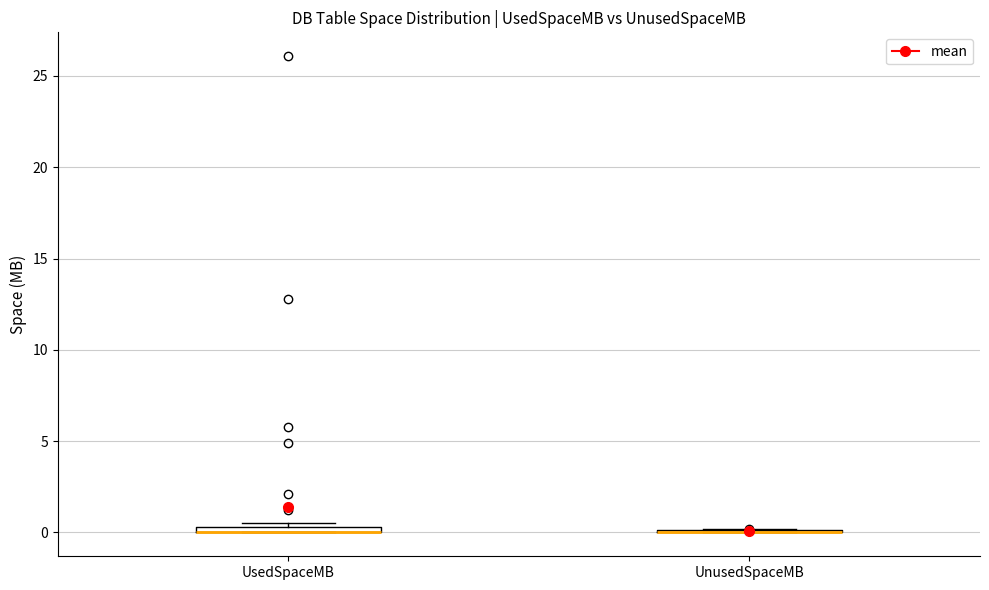

Where is the upper edge of the box for UsedSpaceMB on the y-axis? The values are not printed on the chart, so give them approximately, as read against the axis.

0.5